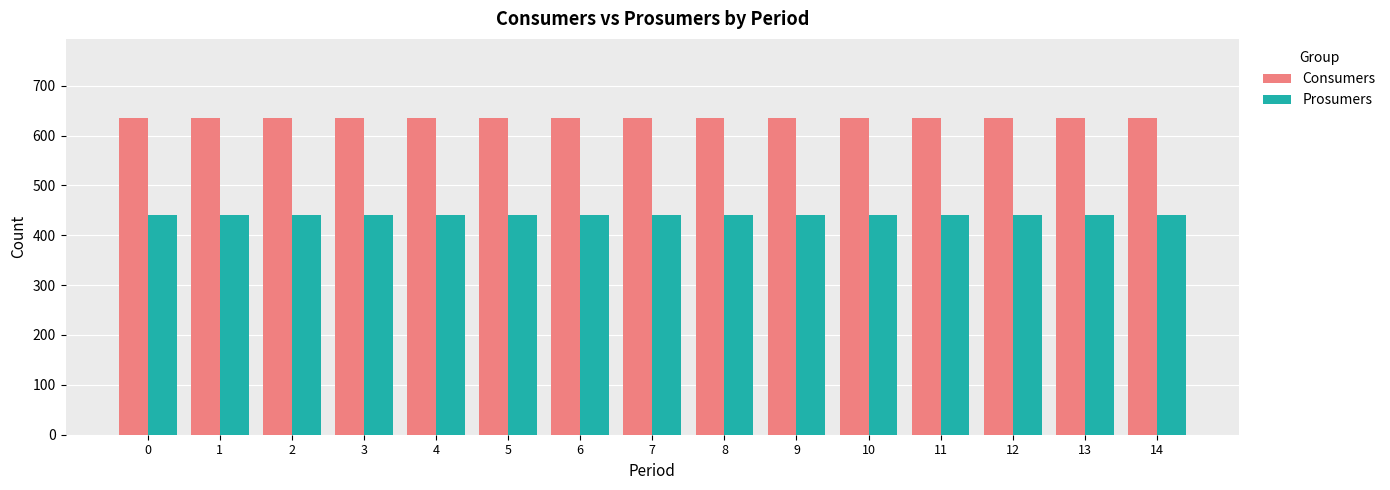

Reading right to left, transcribe all the data shown in this chart.

Consumers: 635	635	635	635	635	635	635	635	635	635	635	635	635	635	635
Prosumers: 440	440	440	440	440	440	440	440	440	440	440	440	440	440	440